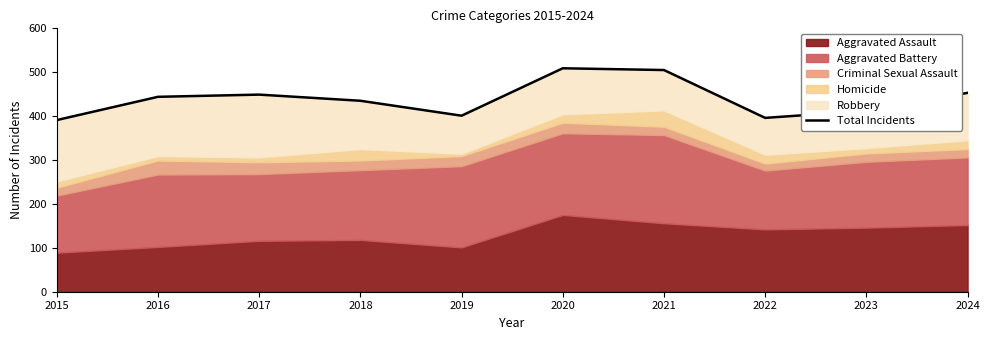

Does the chart display data point markers on the line(s)?

No